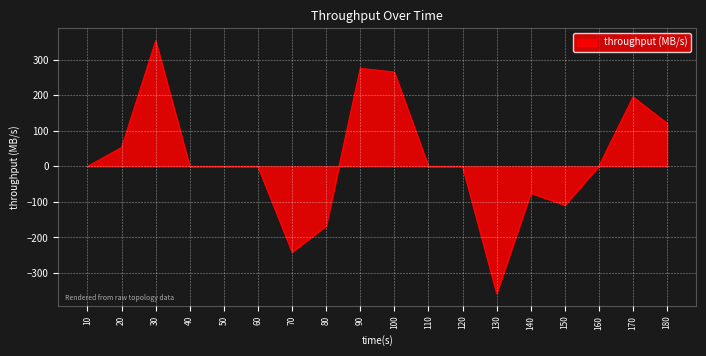

How many lines are shown in the chart?

1